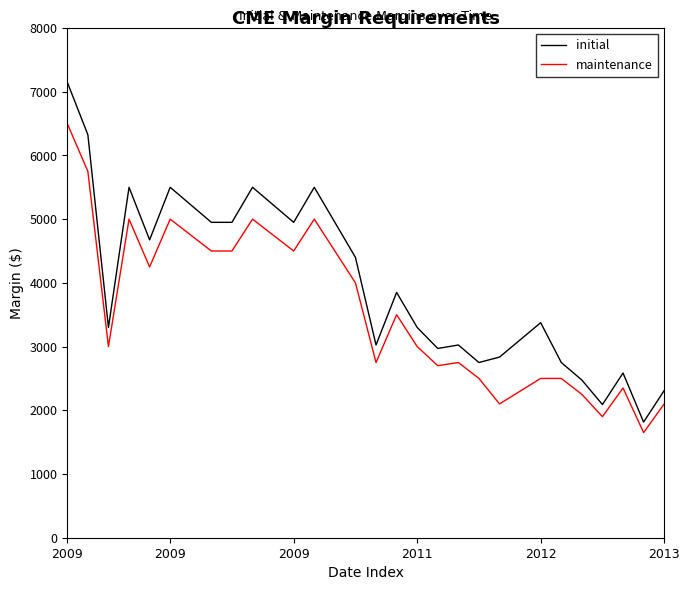

Which series has the widest spread of values?

initial